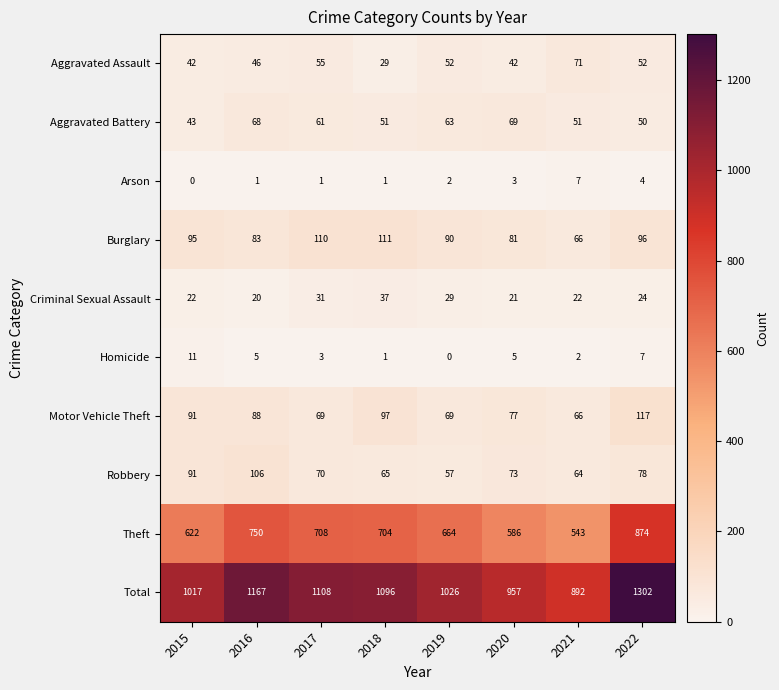

Rank the series by their maximum value, from highest to lowest.

Total, Theft, Motor Vehicle Theft, Burglary, Robbery, Aggravated Assault, Aggravated Battery, Criminal Sexual Assault, Homicide, Arson